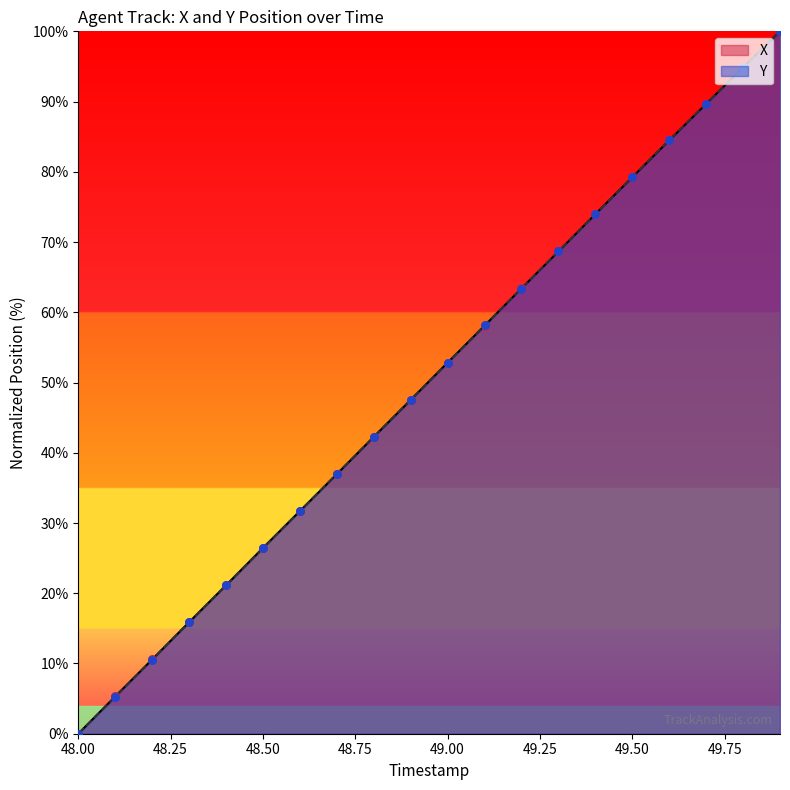

Is the value of Y at 49.1 greater than the value of X at 49.4?

No